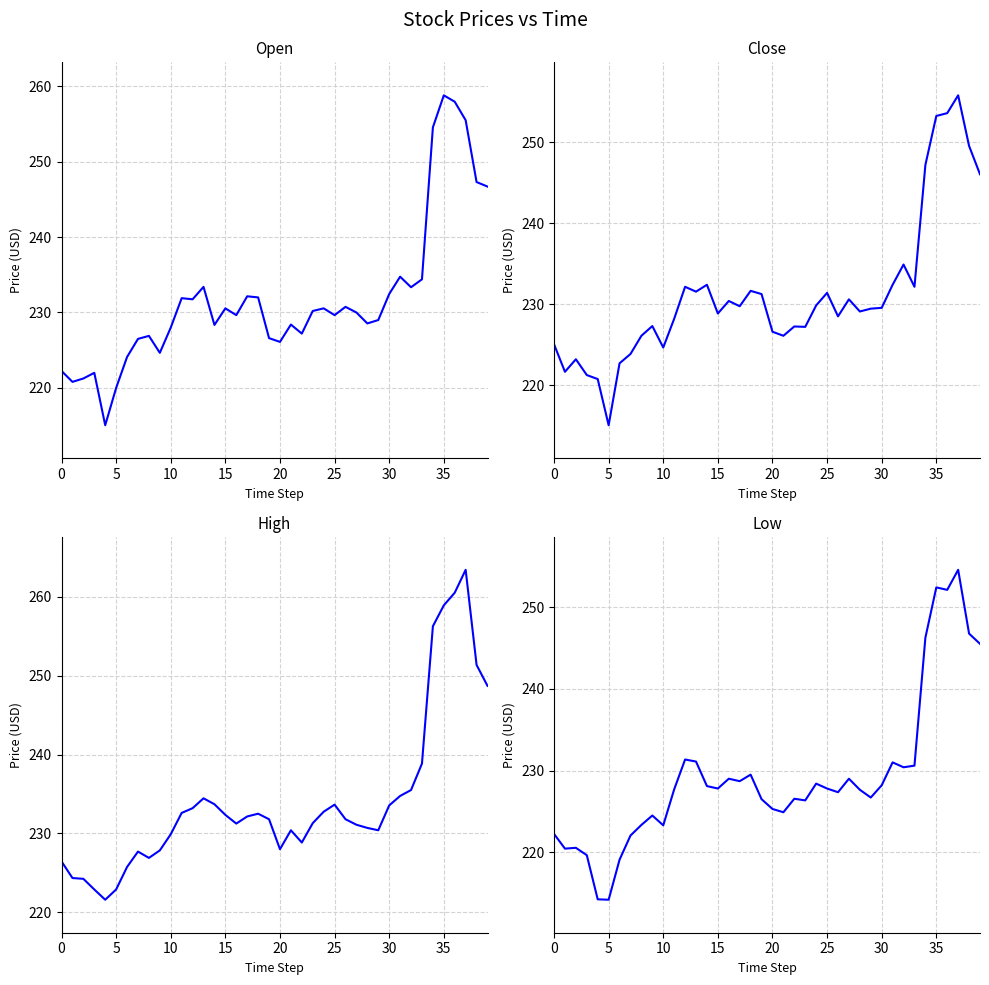

What is the sum of all Close values?

9248.2